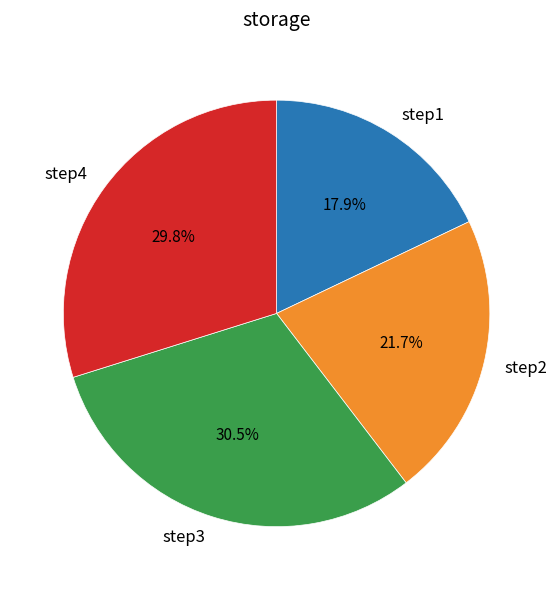

What is the total percentage of step4 and step3?

60.4%